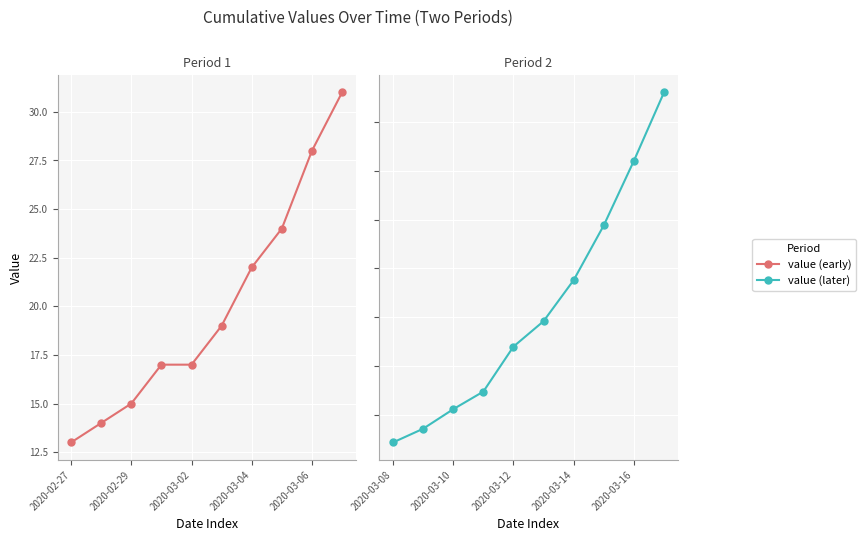

What is the value of the value (early) point at the 4th from the left?

17